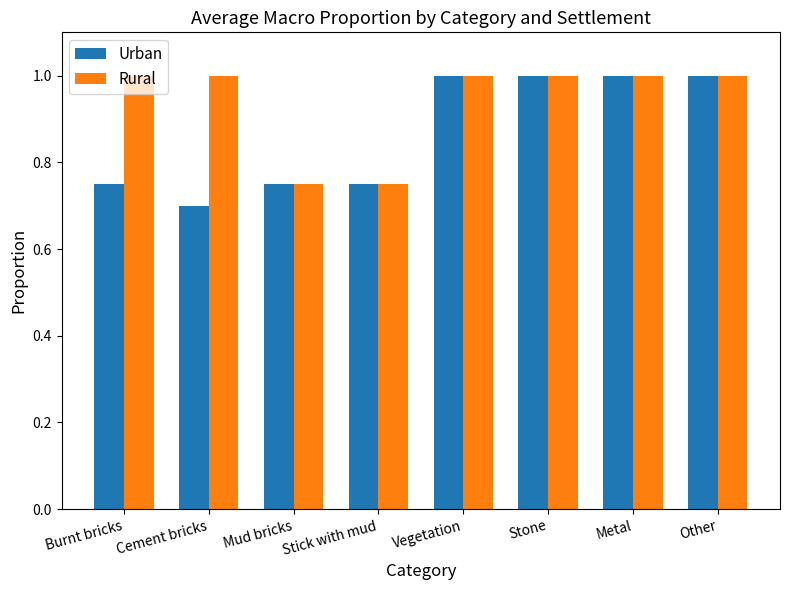

What is the highest value of the Rural series?

1.0